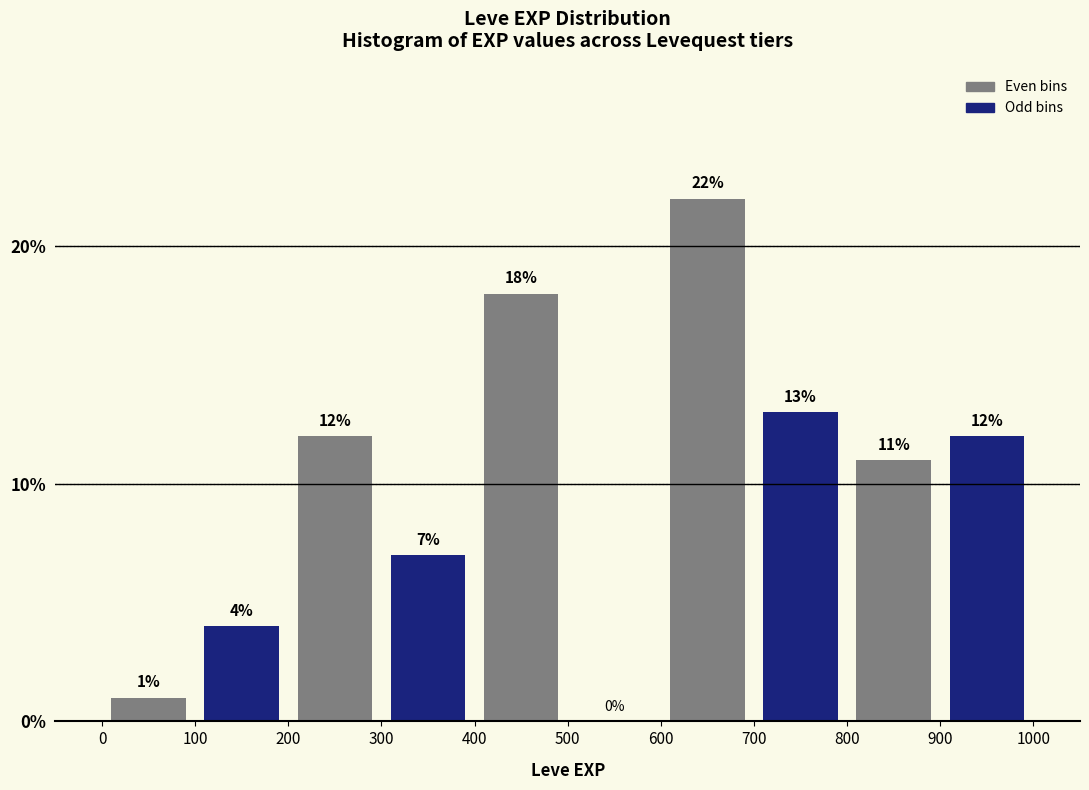

Reading left to right, transcribe this chart: for each bar, give the range it covers on the x-axis and its height.

0 to 100: 1
100 to 200: 4
200 to 300: 12
300 to 400: 7
400 to 500: 18
500 to 600: 0
600 to 700: 22
700 to 800: 13
800 to 900: 11
900 to 1000: 12